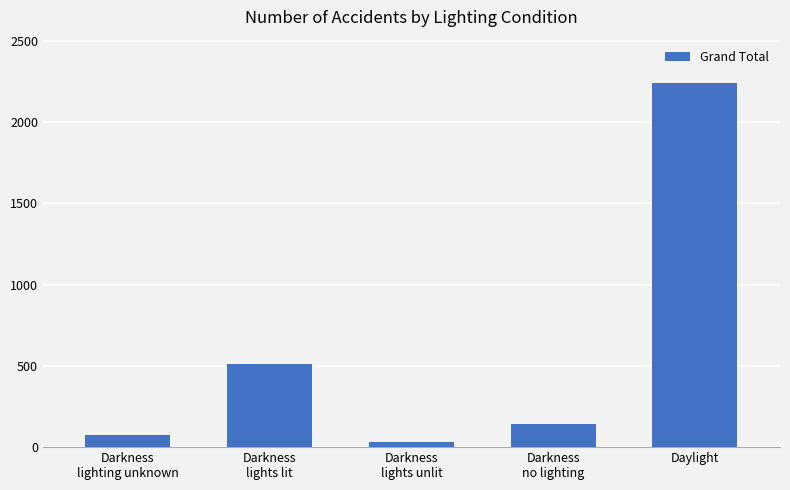

Approximately how many times larger is the value at Darkness
lighting unknown compared to Darkness
lights lit?

0.1